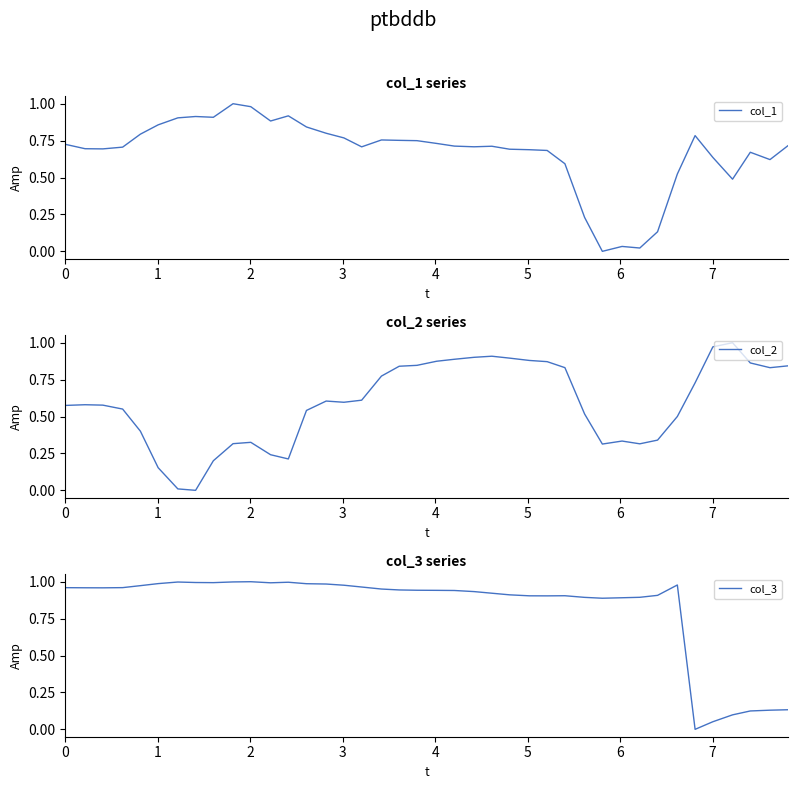

Reading left to right, what are all the values shown in this chart?

col_1: 0.7	0.7	0.7	0.7	0.8	0.9	0.9	0.9	0.9	1.0	1.0	0.9	0.9	0.8	0.8	0.8	0.7	0.8	0.8	0.7	0.7	0.7	0.7	0.7	0.7	0.7	0.7	0.6	0.2	0.0	0.0	0.0	0.1	0.5	0.8	0.6	0.5	0.7	0.6	0.7
col_2: 0.6	0.6	0.6	0.6	0.4	0.2	0.0	0.0	0.2	0.3	0.3	0.2	0.2	0.5	0.6	0.6	0.6	0.8	0.8	0.8	0.9	0.9	0.9	0.9	0.9	0.9	0.9	0.8	0.5	0.3	0.3	0.3	0.3	0.5	0.7	1.0	1.0	0.9	0.8	0.8
col_3: 1.0	1.0	1.0	1.0	1.0	1.0	1.0	1.0	1.0	1.0	1.0	1.0	1.0	1.0	1.0	1.0	1.0	1.0	0.9	0.9	0.9	0.9	0.9	0.9	0.9	0.9	0.9	0.9	0.9	0.9	0.9	0.9	0.9	1.0	0.0	0.1	0.1	0.1	0.1	0.1